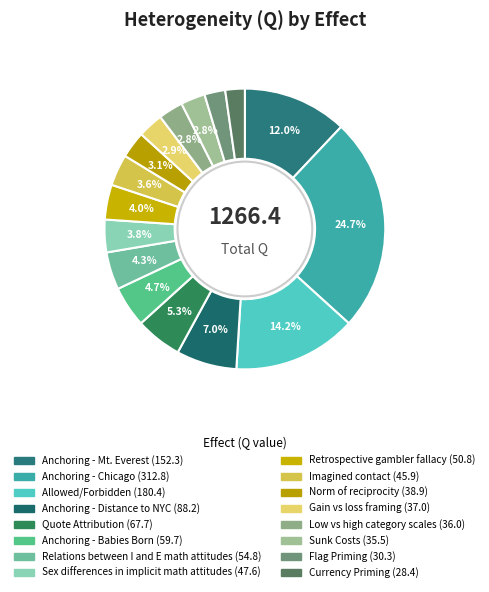

The Low vs high category scales slice represents 13% of the pie. True or false?

False